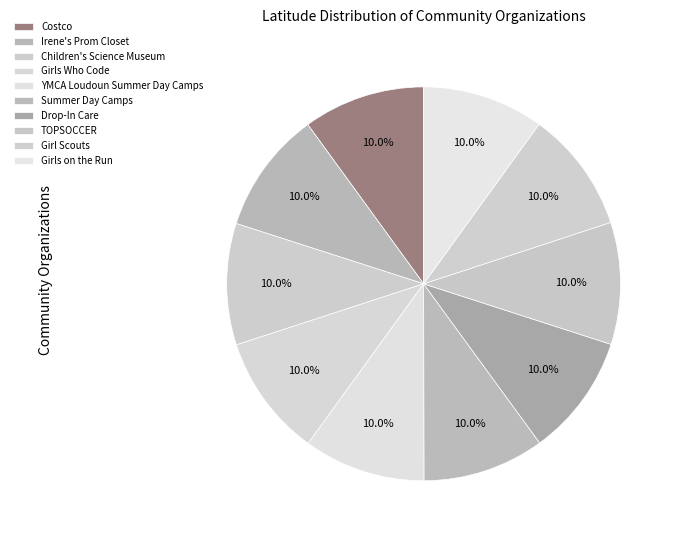

How many segments does this pie chart have?

10